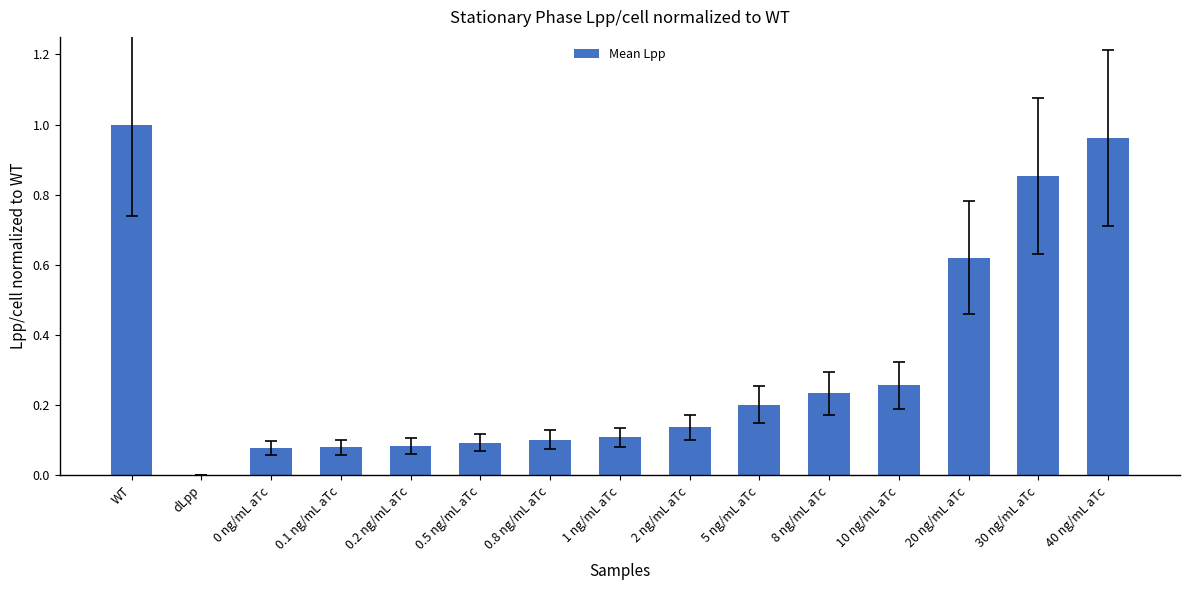

What is the change in value from 0.2 ng/mL aTc to 2 ng/mL aTc?

+0.1